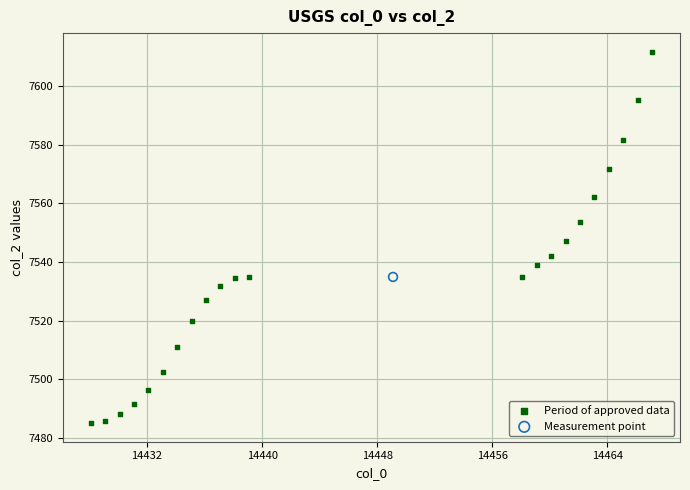

What are all the series names shown in the legend?

Period of approved data, Measurement point